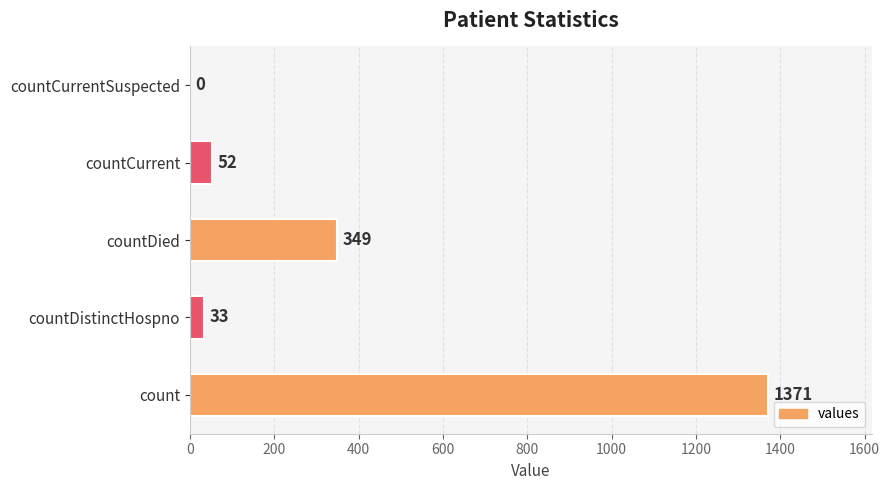

Reading bottom to top, extract all data points from this chart.

count=1371	countDistinctHospno=33	countDied=349	countCurrent=52	countCurrentSuspected=0